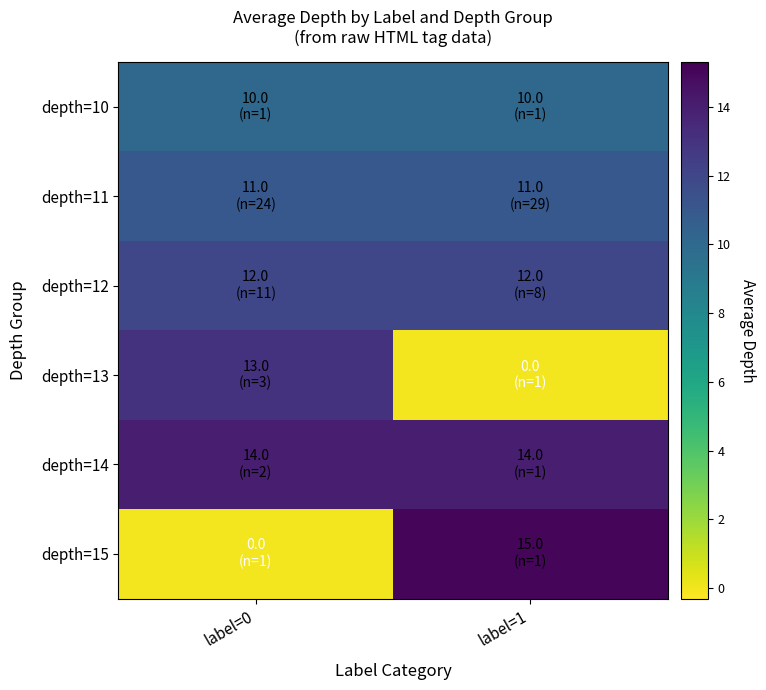

Reading left to right, transcribe all the data shown in this chart.

depth=10: label=0=10	label=1=10
depth=11: label=0=11	label=1=11
depth=12: label=0=12	label=1=12
depth=13: label=0=13	label=1=0
depth=14: label=0=14	label=1=14
depth=15: label=0=0	label=1=15